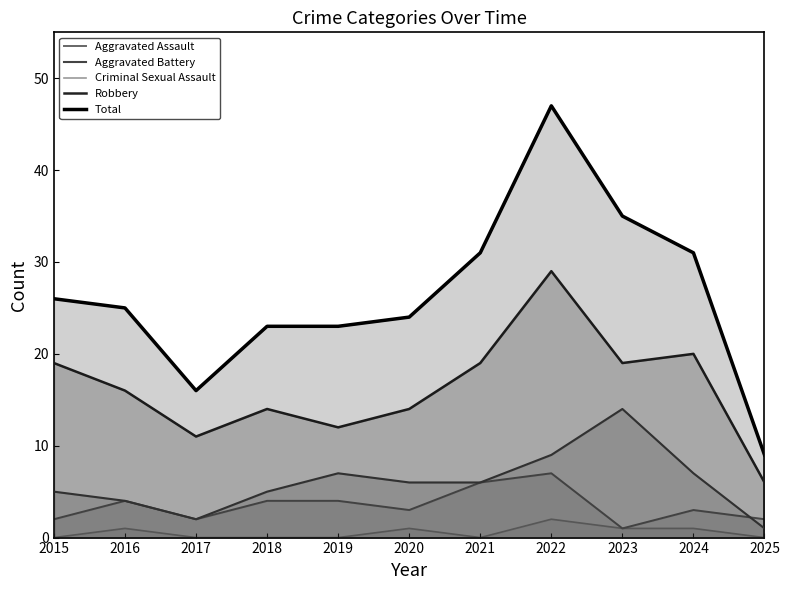

How many lines are shown in the chart?

5